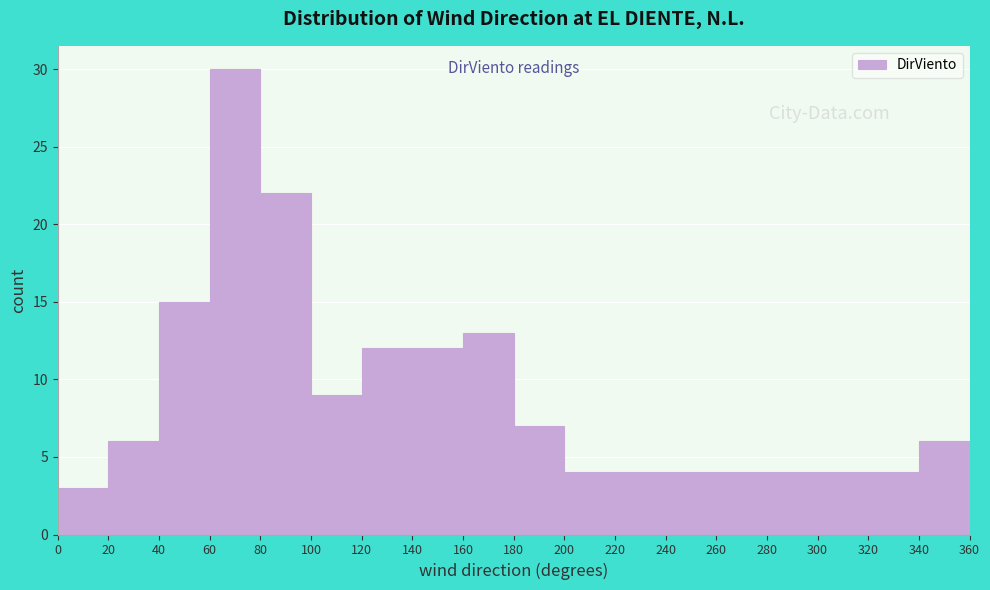

Reading left to right, list every bar in this chart as the range it spans on the x-axis followed by its height. The values are not printed on the chart, so give them approximately, as read against the axis.

0 to 20: 3
20 to 40: 6
40 to 60: 15
60 to 80: 30
80 to 100: 22
100 to 120: 9
120 to 140: 12
140 to 160: 12
160 to 180: 13
180 to 200: 7
200 to 220: 4
220 to 240: 4
240 to 260: 4
260 to 280: 4
280 to 300: 4
300 to 320: 4
320 to 340: 4
340 to 360: 6